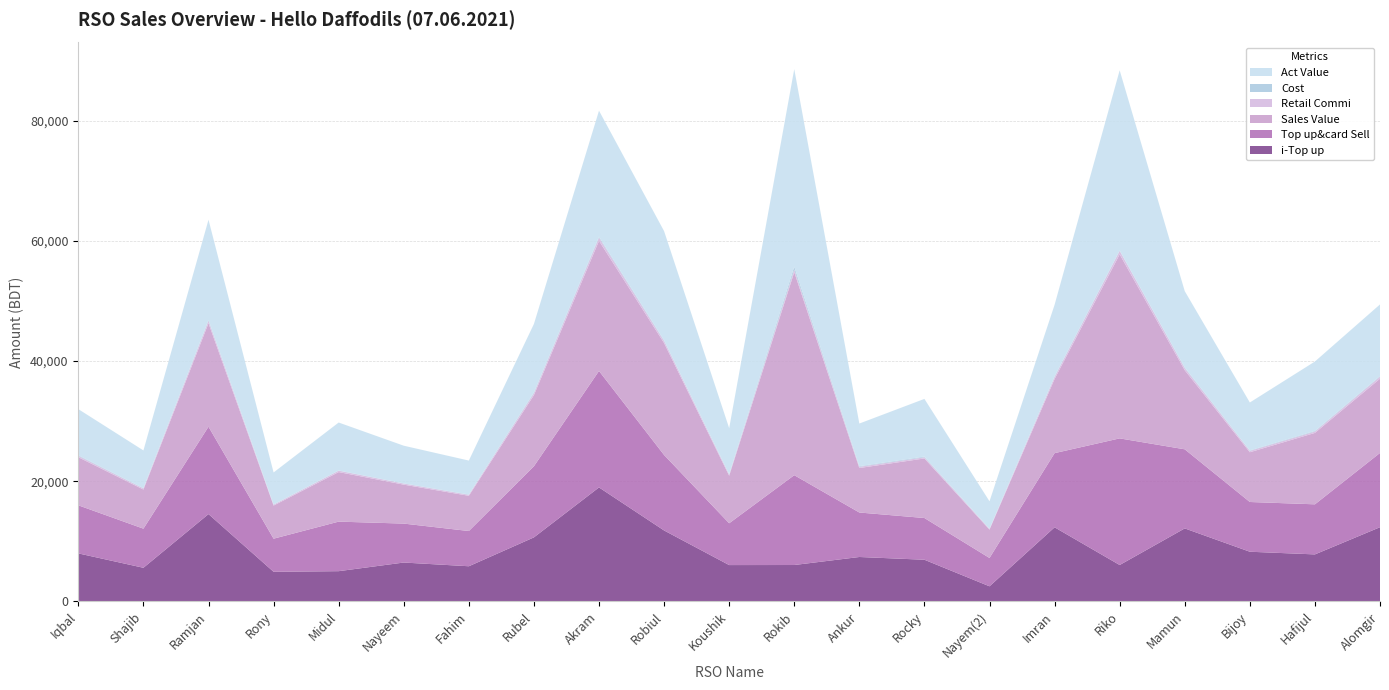

Reading left to right, list all the values displayed in this chart.

i-Top up: 8000.0	5607.0	14540.0	4939.0	5043.0	6479.0	5861.0	10665.0	18976.0	11816.0	6056.0	6067.0	7401.0	6943.0	2524.0	12340.0	6067.0	12158.0	8276.0	7832.0	12355.0
Top up&card Sell: 8000.0	6507.0	14540.0	5509.0	8243.0	6479.0	5861.0	11835.0	19376.0	12556.0	6956.0	14947.0	7401.0	6943.0	4714.0	12340.0	21067.0	13158.0	8276.0	8332.0	12355.0
Sales Value: 8000.0	6507.0	17214.0	5509.0	8243.0	6479.0	5861.0	11835.0	21650.0	18623.0	7911.0	33777.0	7401.0	9909.0	4714.0	12340.0	30617.0	13158.0	8276.0	11880.0	12355.0
Retail Commi: 220.0	178.9	399.9	151.5	226.7	178.2	161.2	325.5	532.8	345.3	191.3	411.0	203.5	190.9	129.6	339.4	579.3	361.8	227.6	229.1	339.8
Cost: 100.0	55.0	144.0	27.0	36.0	31.0	55.0	130.0	160.0	118.0	64.0	500.0	100.0	120.0	20.0	100.0	60.0	105.0	77.0	100.0	100.0
Act Value: 7680.0	6273.1	16670.2	5330.5	7980.3	6269.8	5644.8	11379.5	20957.2	18159.7	7655.7	32866.0	7097.5	9598.1	4564.4	11900.6	29977.7	12691.2	7971.4	11550.9	11915.2